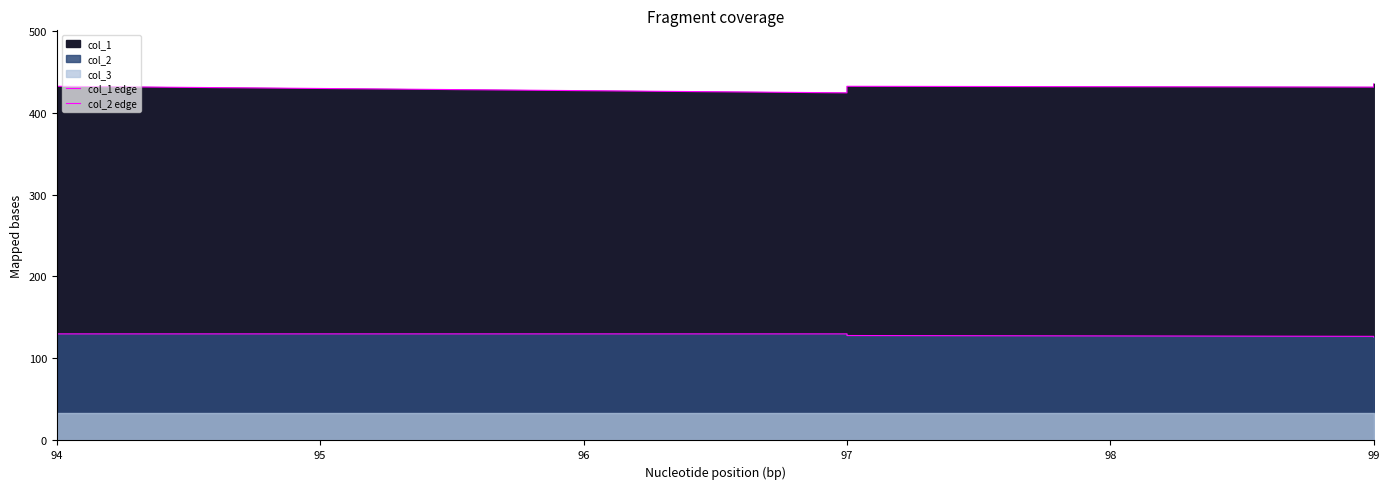

The value of col_1 edge at 96 is 592. True or false?

False